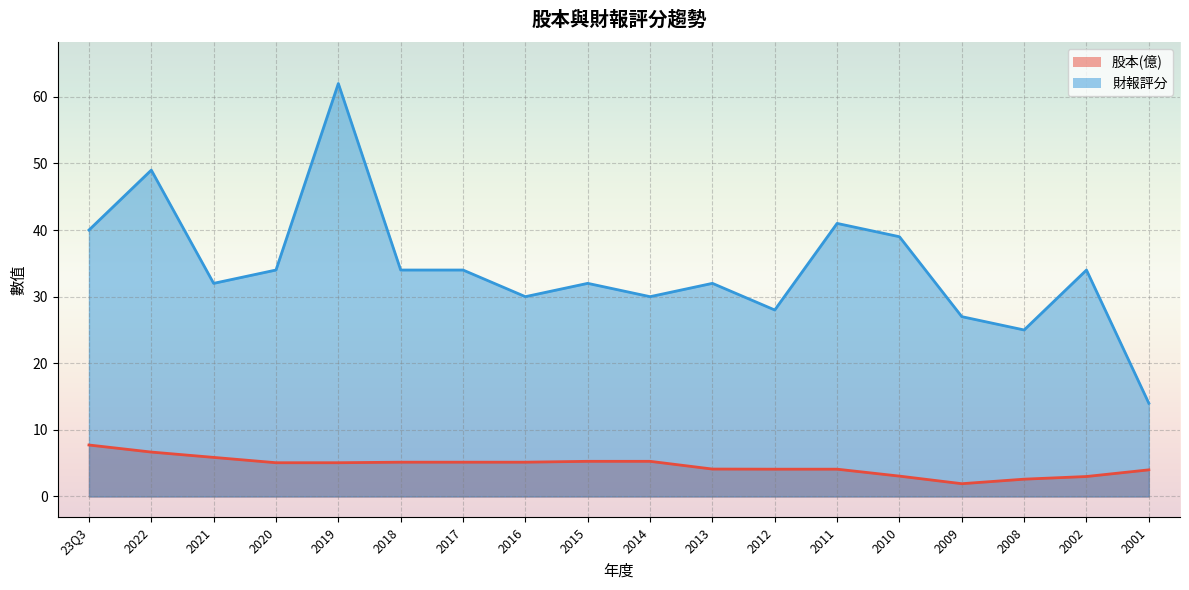

True or false: 股本(億) and 財報評分 cross at least once.

False